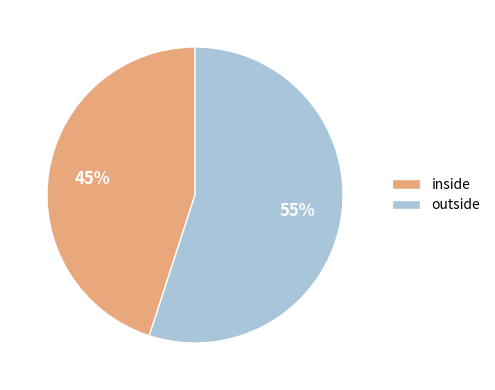

Which category has the smallest portion of the pie?

inside